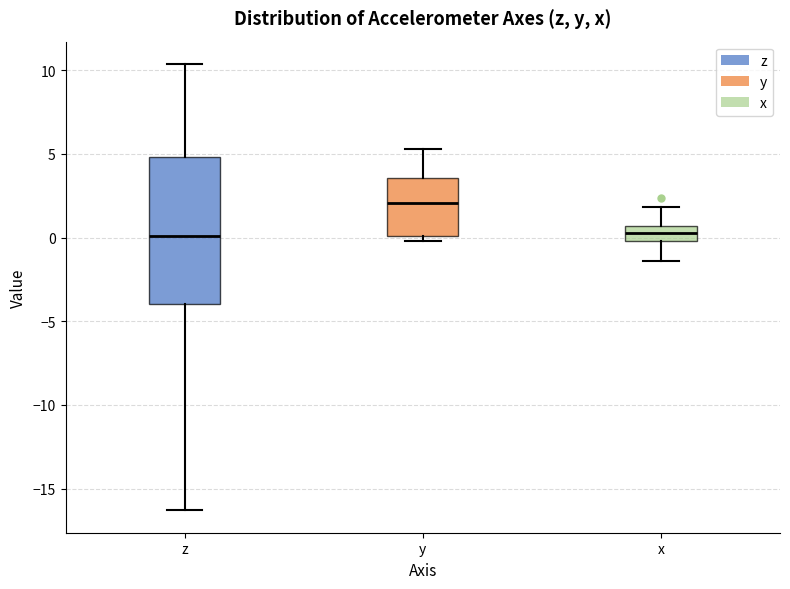

Which box is the tallest, from its lower edge to its upper edge?

z